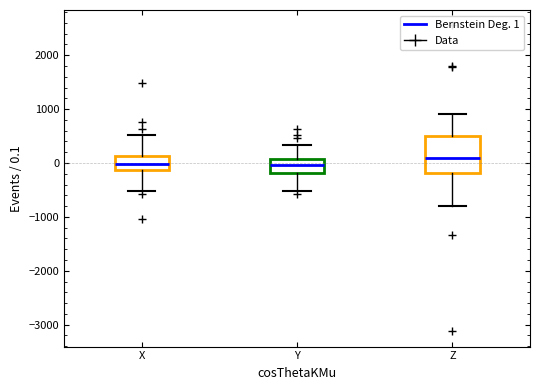

Reading left to right, transcribe this box plot: for each box, give where its median line is, the range the box spans, and where its two whiskers end, as read against the y-axis. The values are not printed on the chart, so give them approximately, as read against the axis.

X: median 0, box -100 to 100, whiskers -500 to 500
Y: median 0, box -200 to 100, whiskers -500 to 300
Z: median 100, box -200 to 500, whiskers -800 to 900